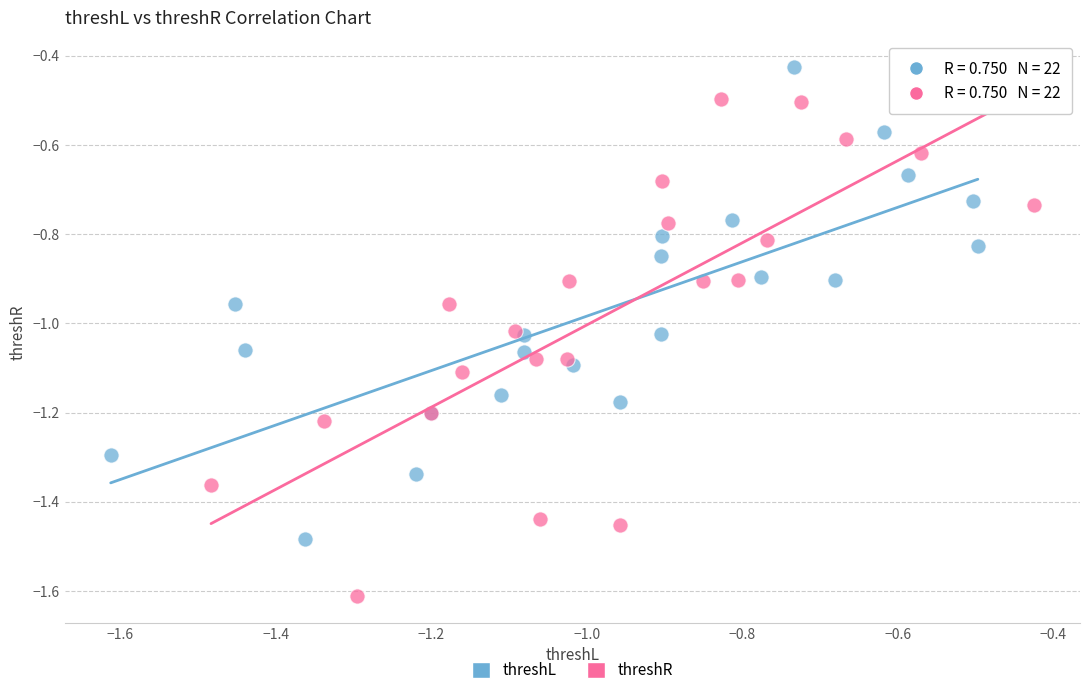

Which series reaches the maximum Y coordinate?

threshL